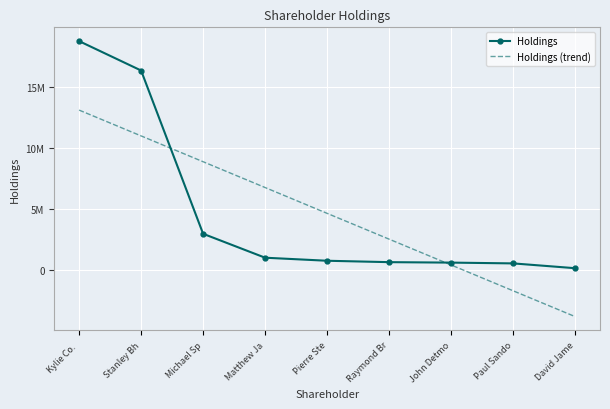

Which series changed the most between Kylie Co.  and Matthew Ja?

Holdings